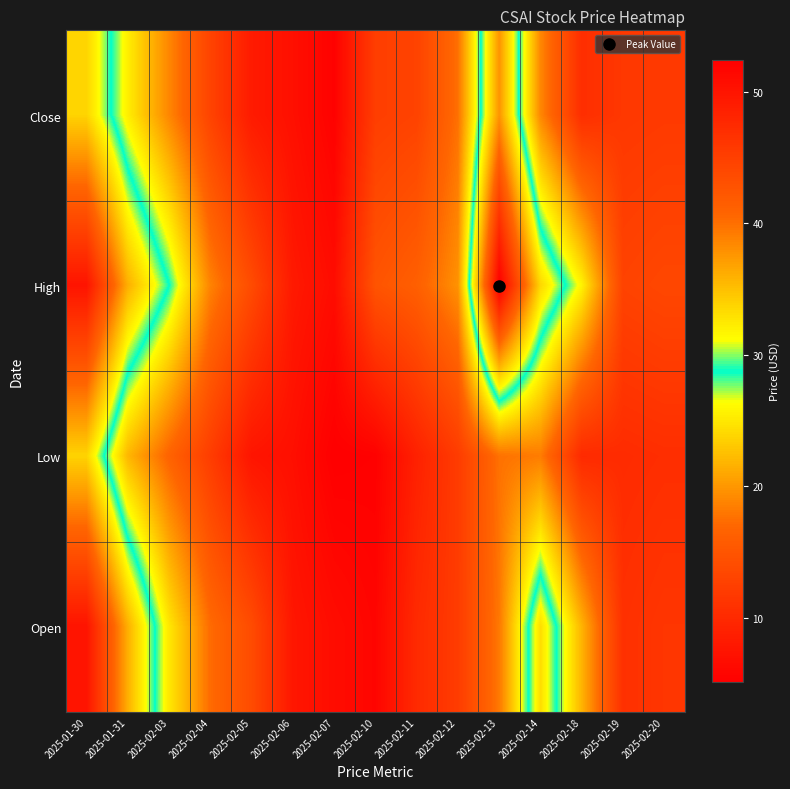

Rank the series at 2025-02-20 from highest to lowest value.

High, Close, Open, Low